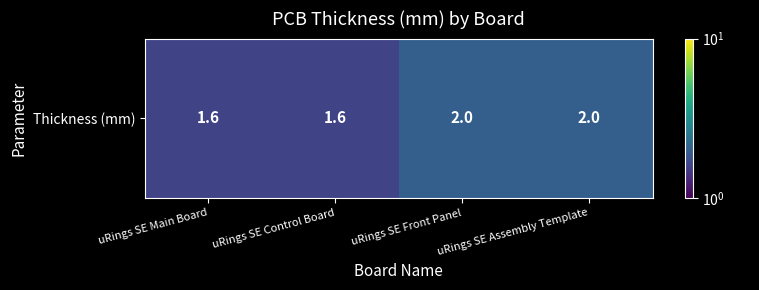

Rank the categories by value from lowest to highest.

uRings SE Main Board, uRings SE Control Board, uRings SE Front Panel, uRings SE Assembly Template